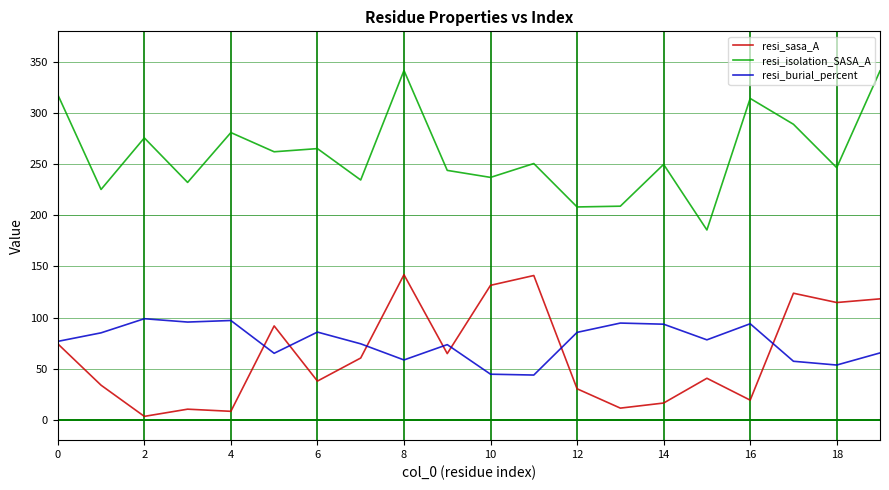

What are all the series names shown in the legend?

resi_sasa_A, resi_isolation_SASA_A, resi_burial_percent